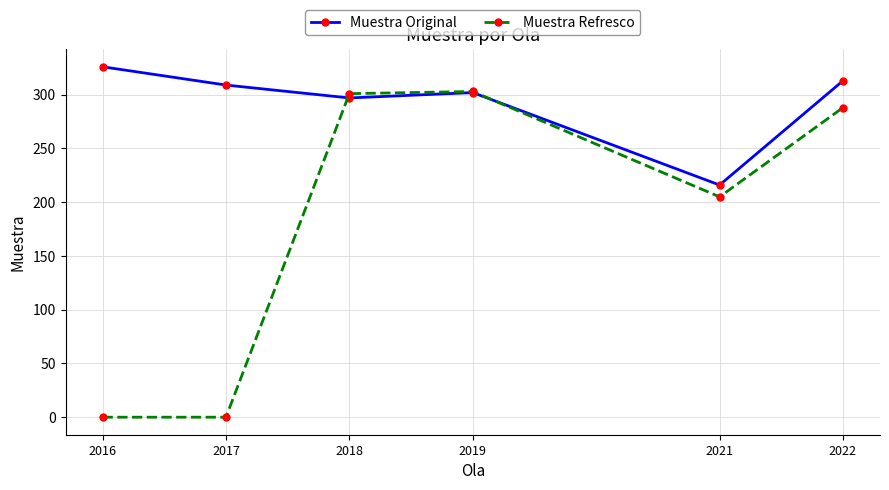

Which series ends up on top after the final intersection of Muestra Original and Muestra Refresco?

Muestra Original